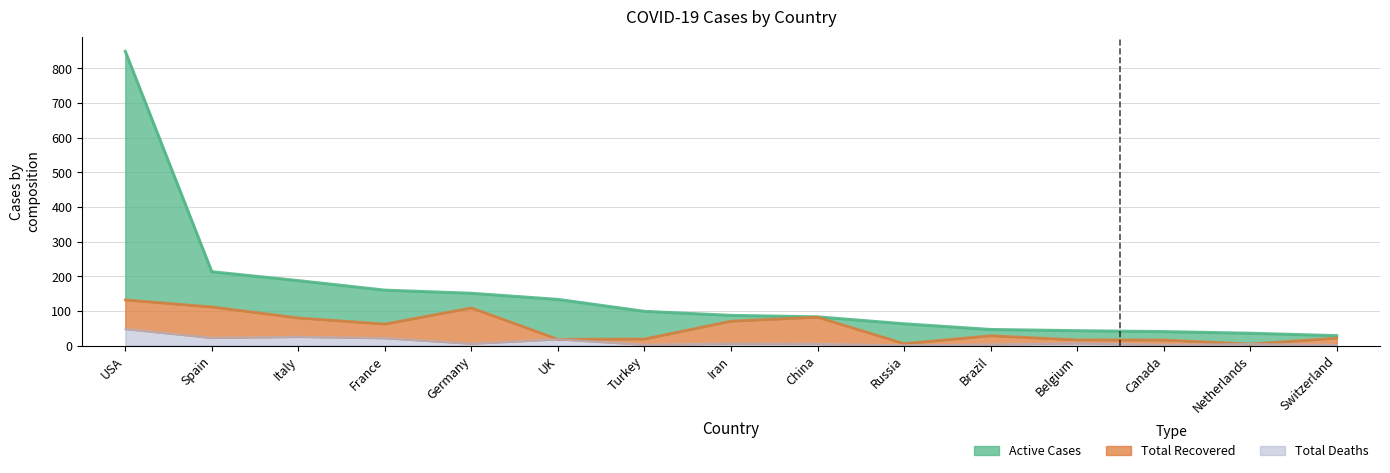

Is the value of Active_Cases at Iran greater than the value of Total_Deaths at Canada?

Yes